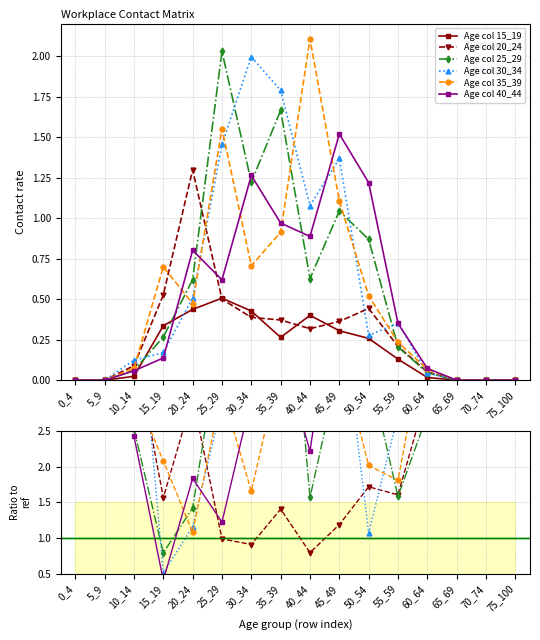

Rank the series at 20_24 from lowest to highest value.

Age col 15_19, Age col 35_39, Age col 30_34, Age col 25_29, Age col 40_44, Age col 20_24